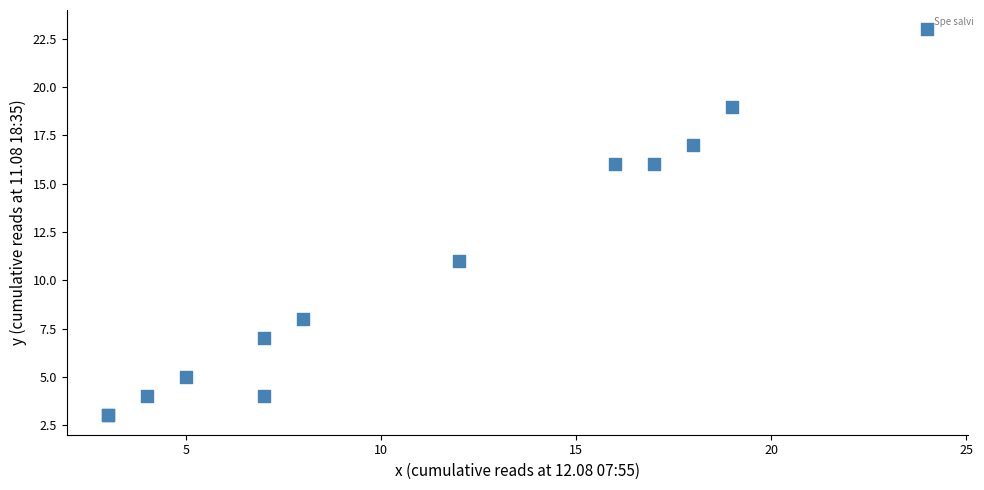

What Y value in the scatter plot is closest to 13?

11